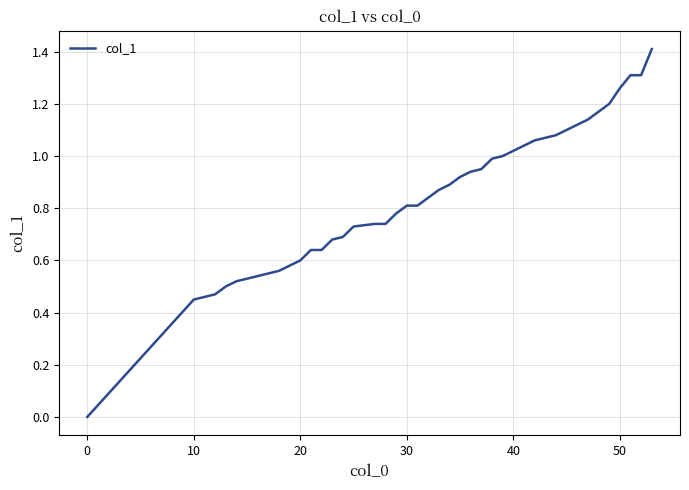

What is the difference between the maximum and minimum values?

1.4